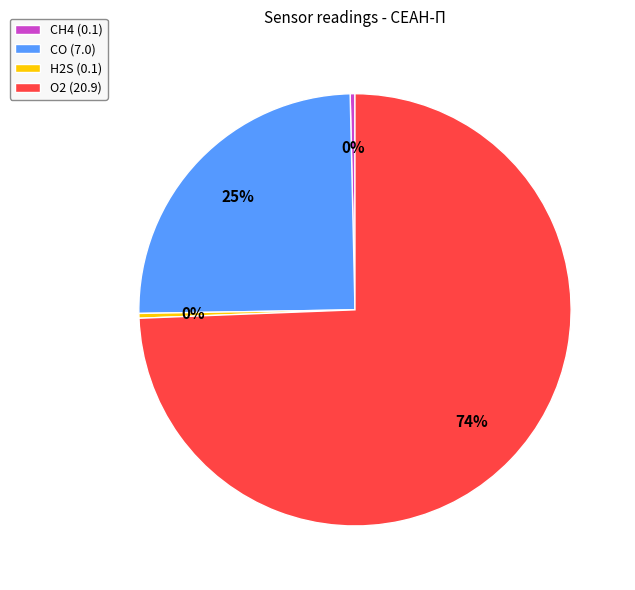

Between CO and O2, which is larger?

O2